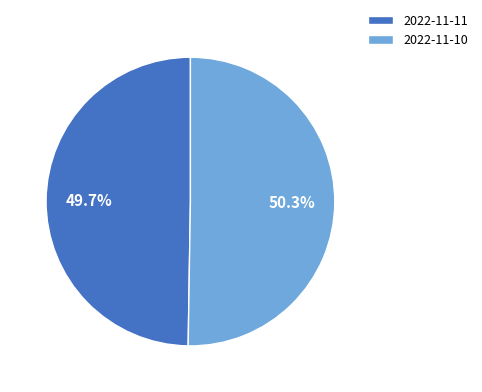

What is the majority slice?

2022-11-10